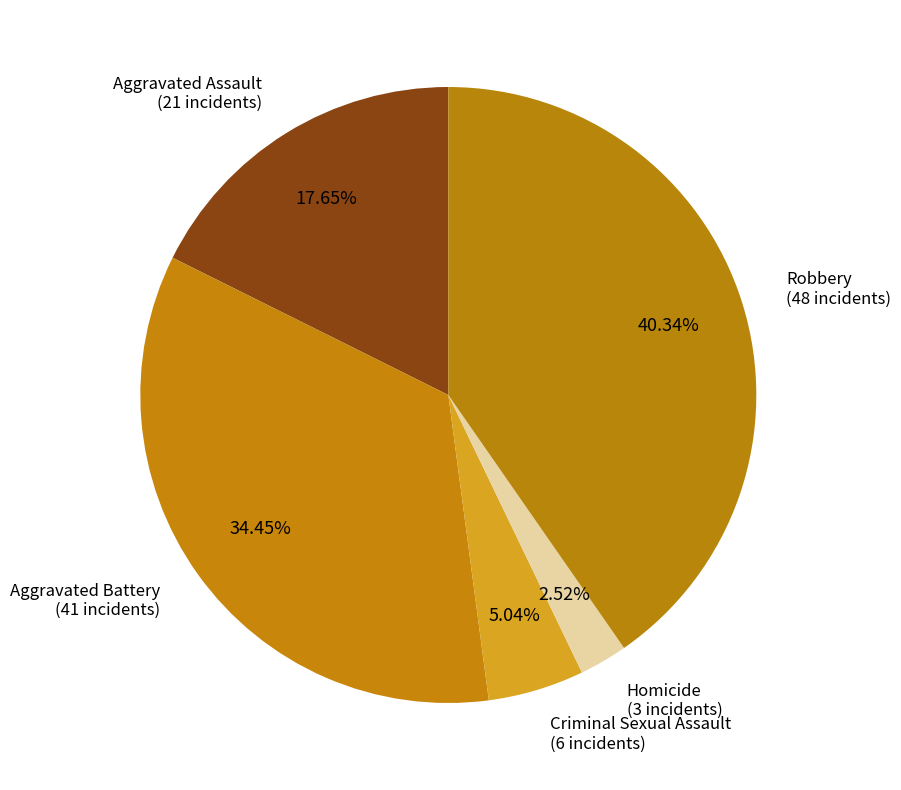

Count the number of slices in the pie.

5